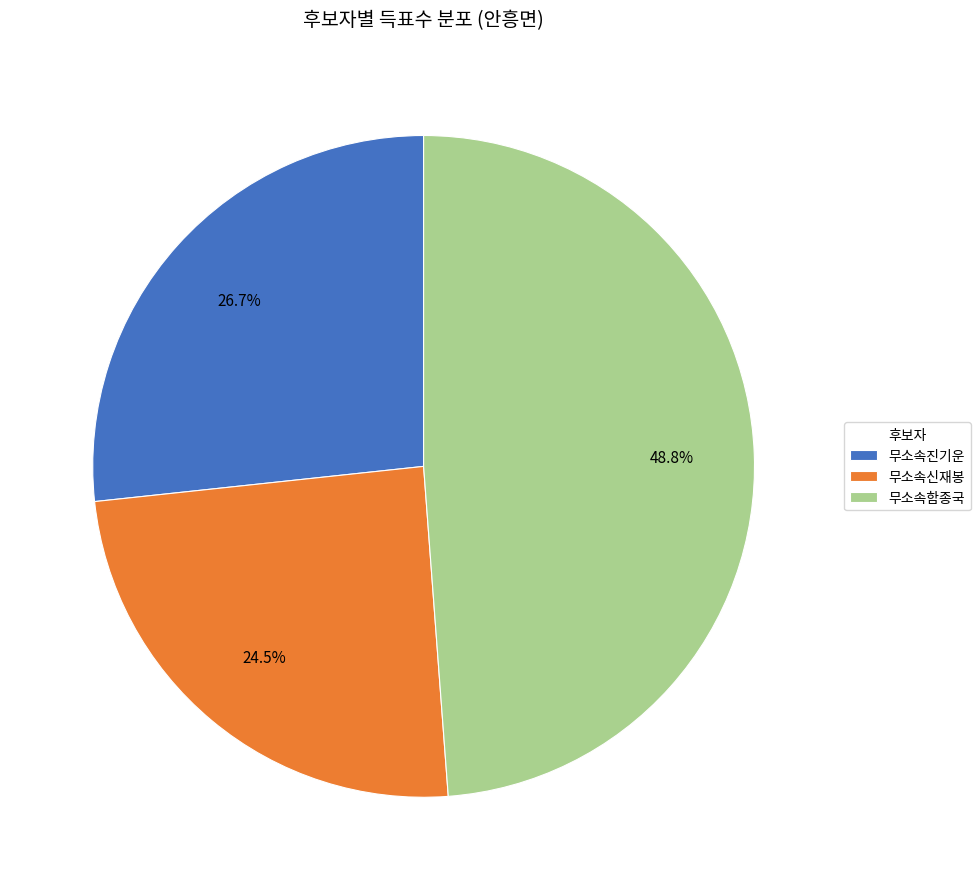

What is the smallest slice in the pie chart?

무소속신재봉